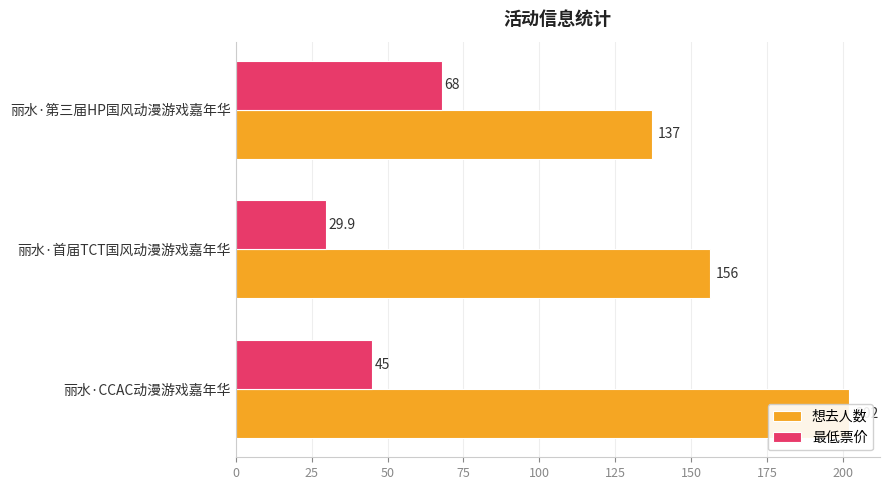

How many groups of bars are there?

3